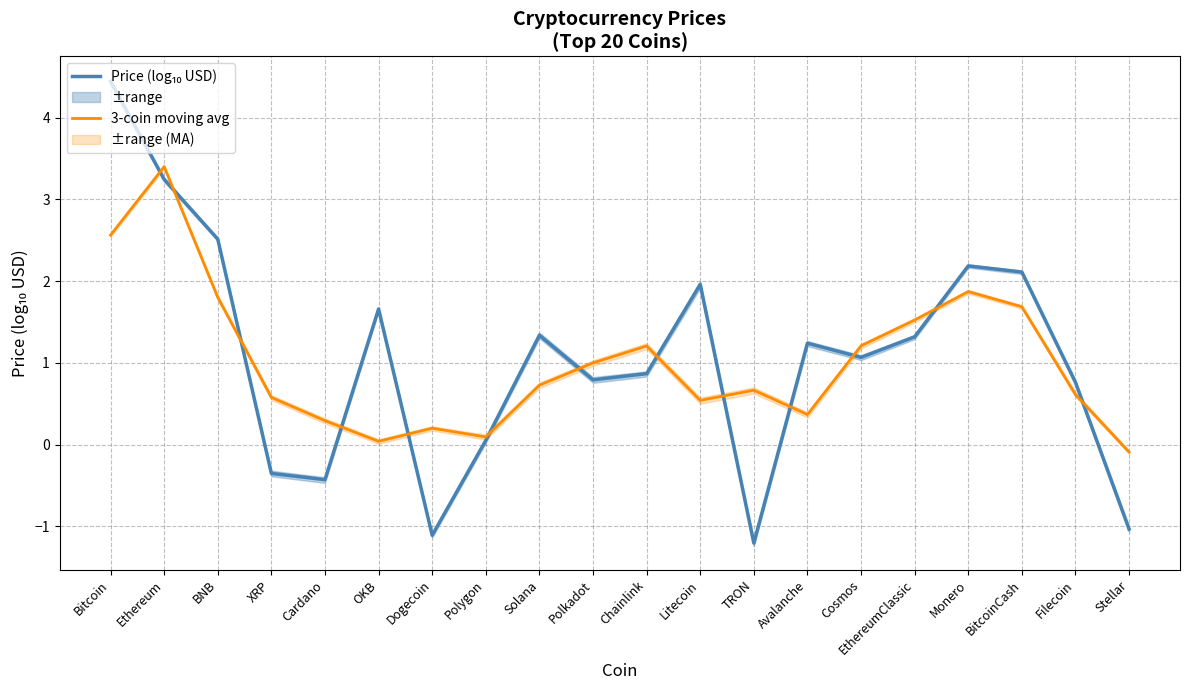

How many interior local peaks does the 3-coin moving avg series have?

5